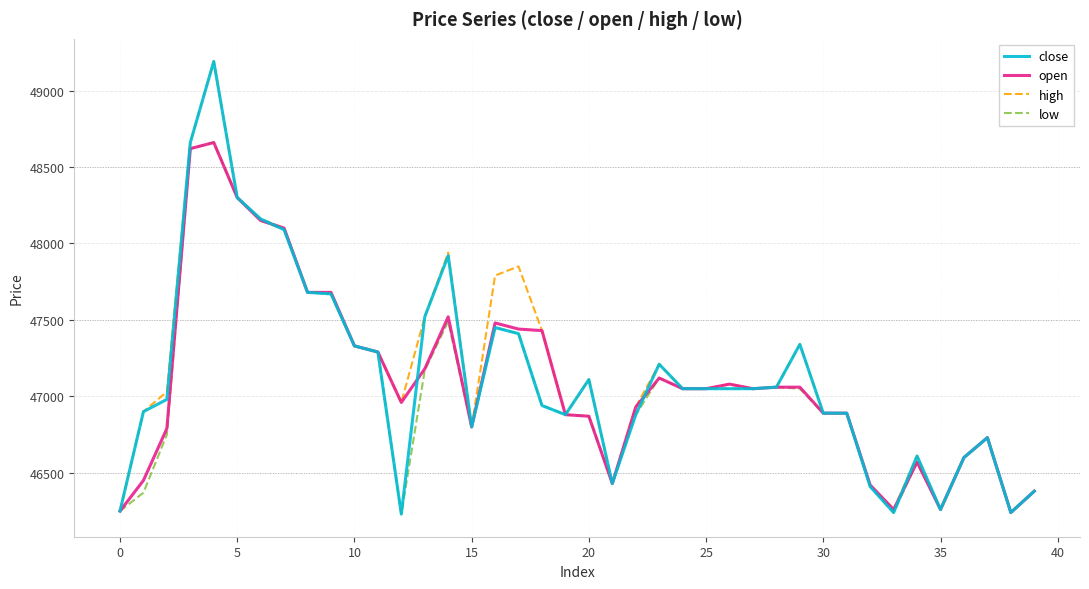

What is the greatest value displayed?

49190